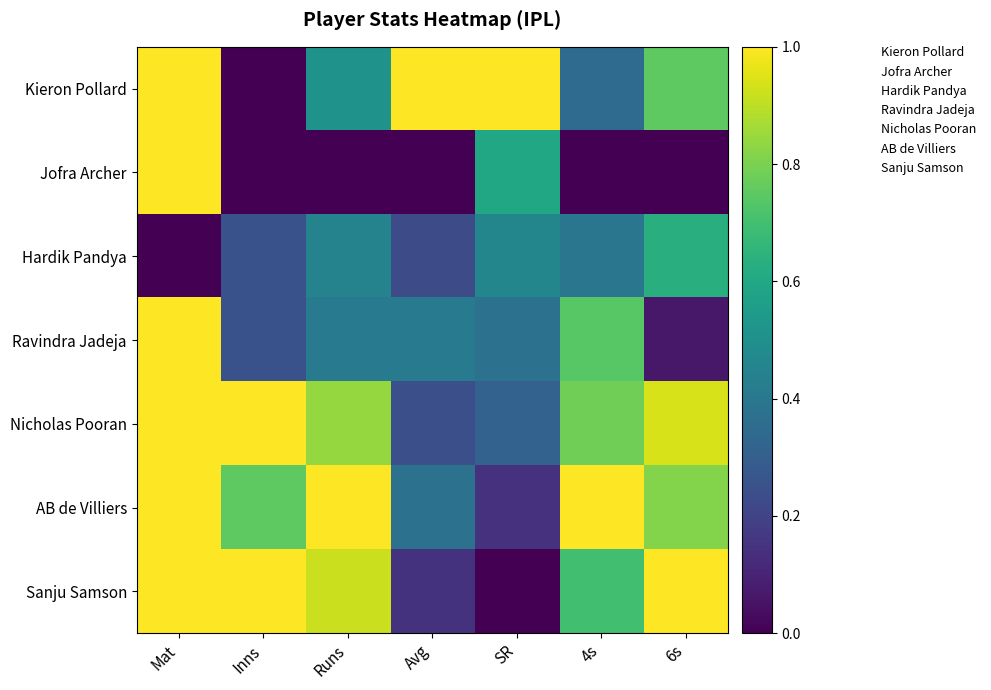

At Avg, list the series in order from largest to smallest.

Kieron Pollard, Ravindra Jadeja, AB de Villiers, Nicholas Pooran, Hardik Pandya, Sanju Samson, Jofra Archer